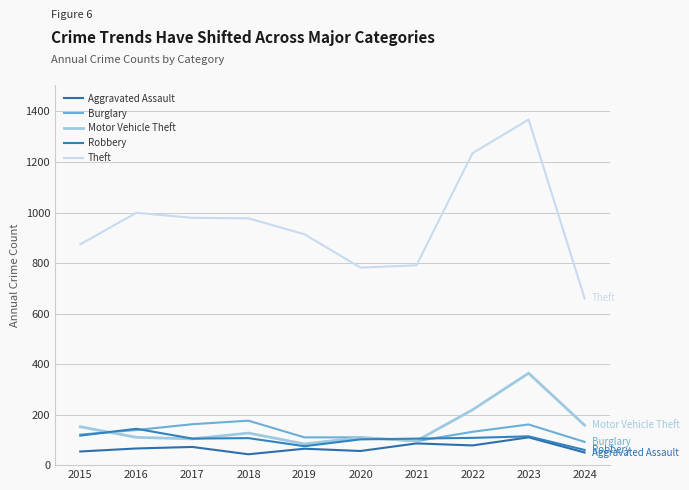

What is the difference between the Burglary values at 2023 and 2020?

51